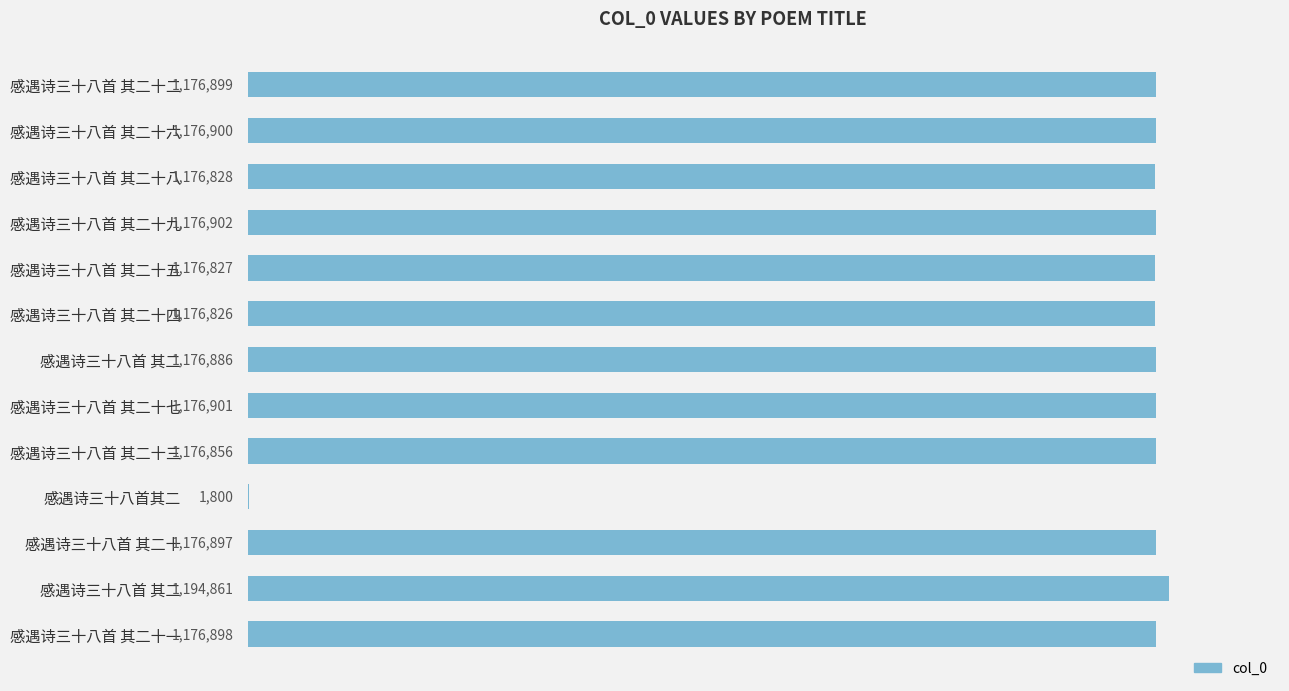

What is the difference between the second highest and minimum values?

1175102